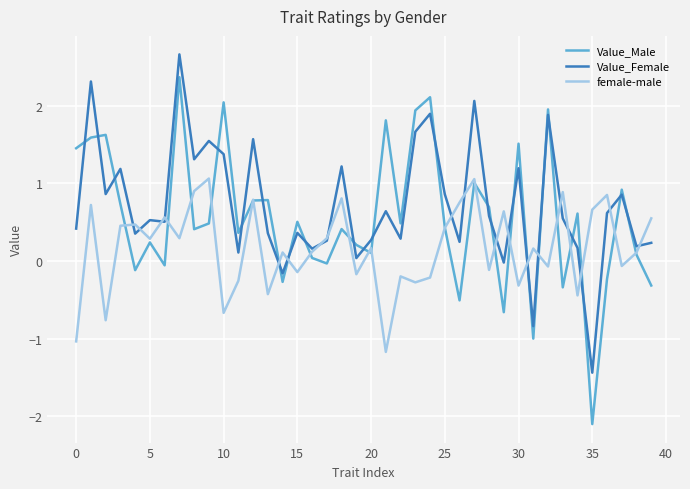

True or false: Value_Female and Value_Male cross at least once.

True